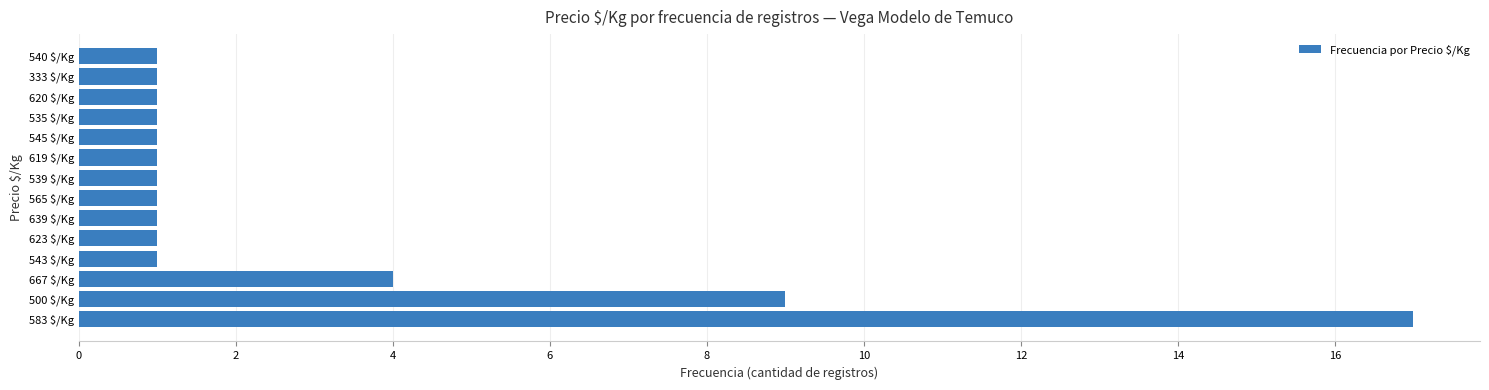

What is the sum of all values?

41